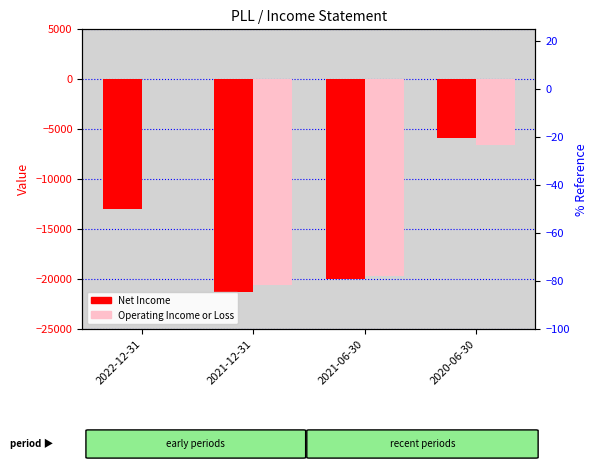

Reading left to right, transcribe all the data shown in this chart.

Net Income: 2022-12-31=-13000	2021-12-31=-21300	2021-06-30=-20000	2020-06-30=-5900
Operating Income or Loss: 2022-12-31=0	2021-12-31=-20600	2021-06-30=-19700	2020-06-30=-6600